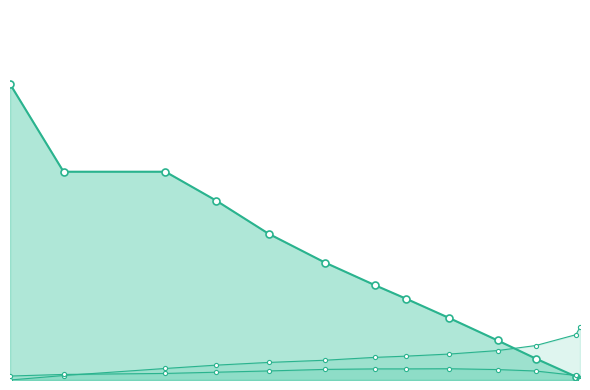

At how many categories does at least one series exceed 0?

13